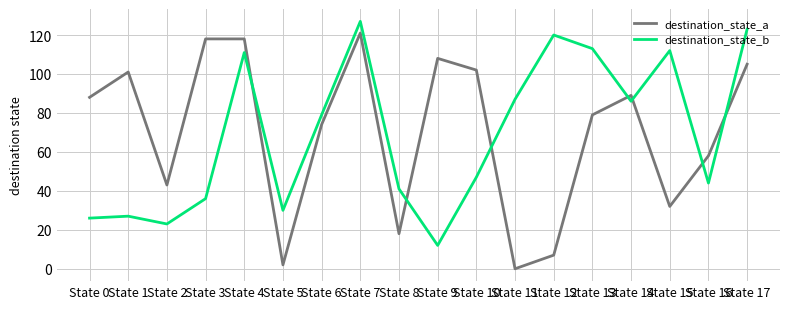

Read the destination_state_a value at State 0, to the nearest 5.

90